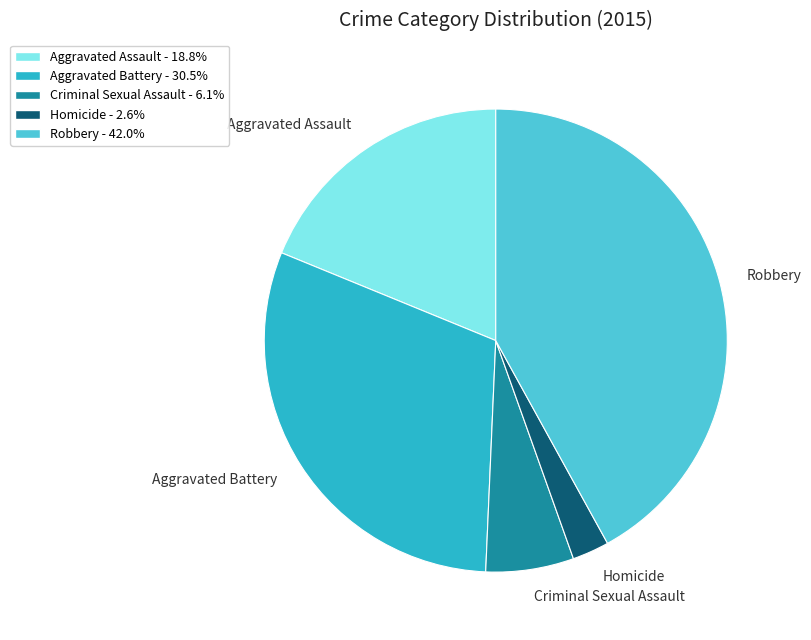

Which category has the biggest portion of the pie?

Robbery